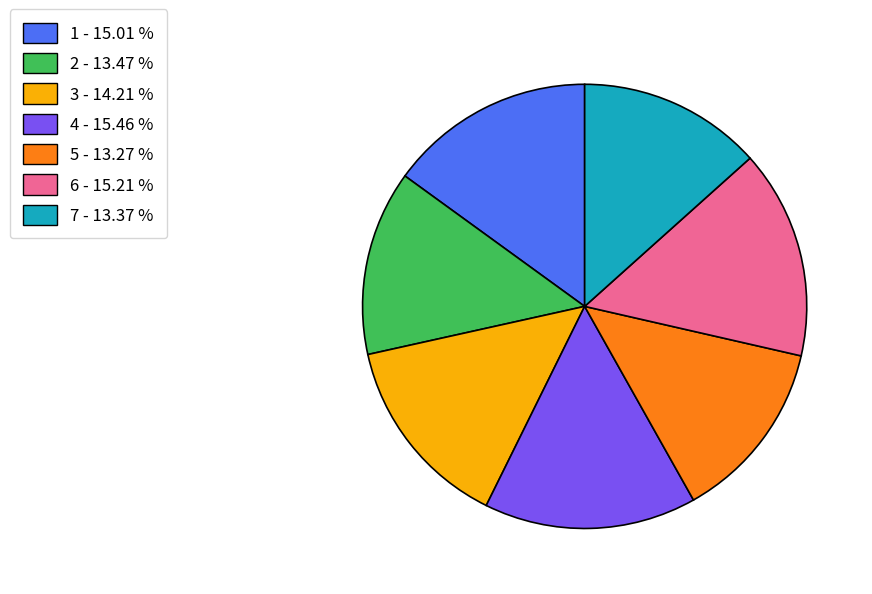

Is the sum of 1 and 2 greater than half?

No